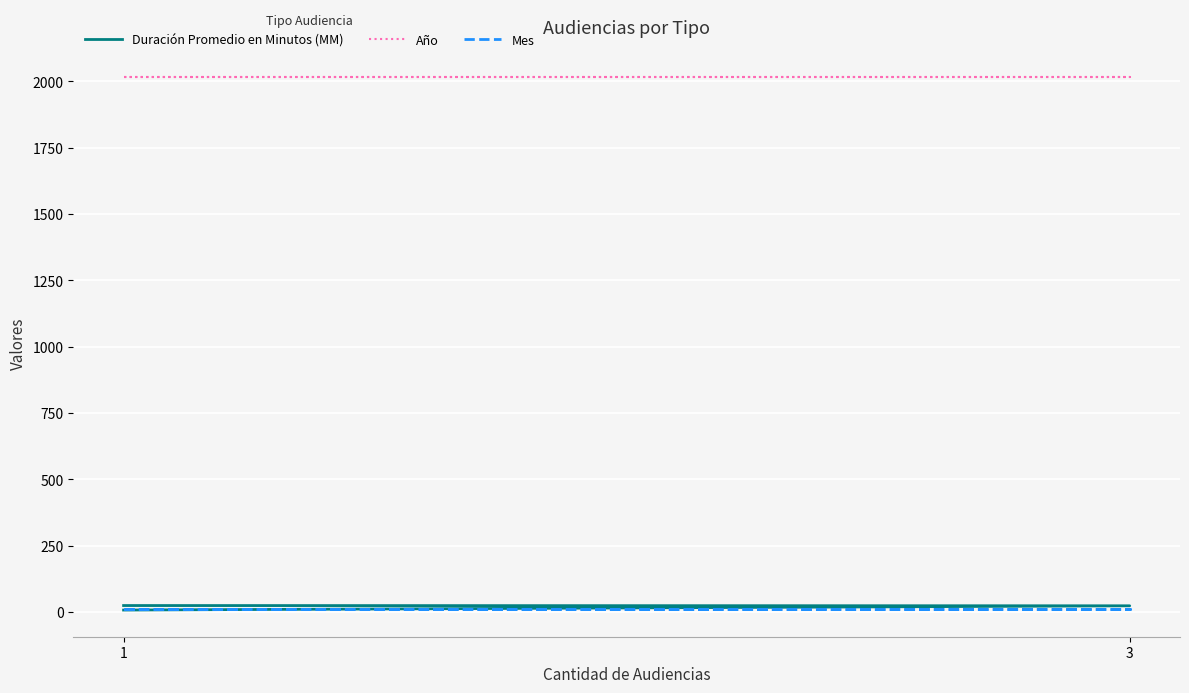

The Año series shows 2018 at 1. True or false?

True